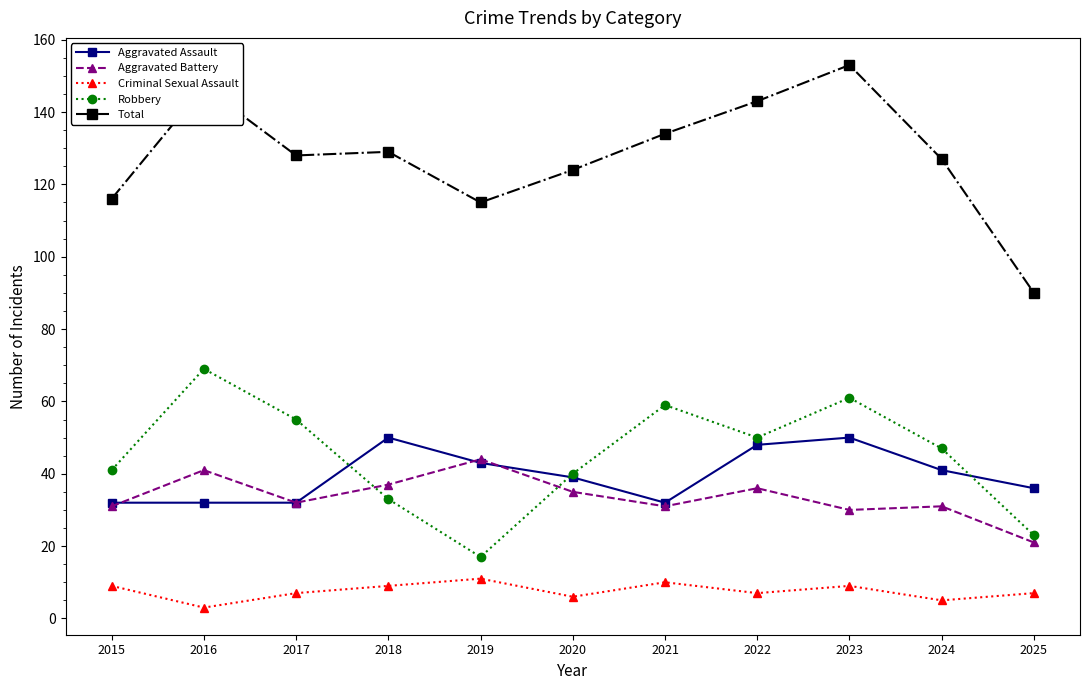

At which category does Aggravated Battery reach its first local peak?

2016